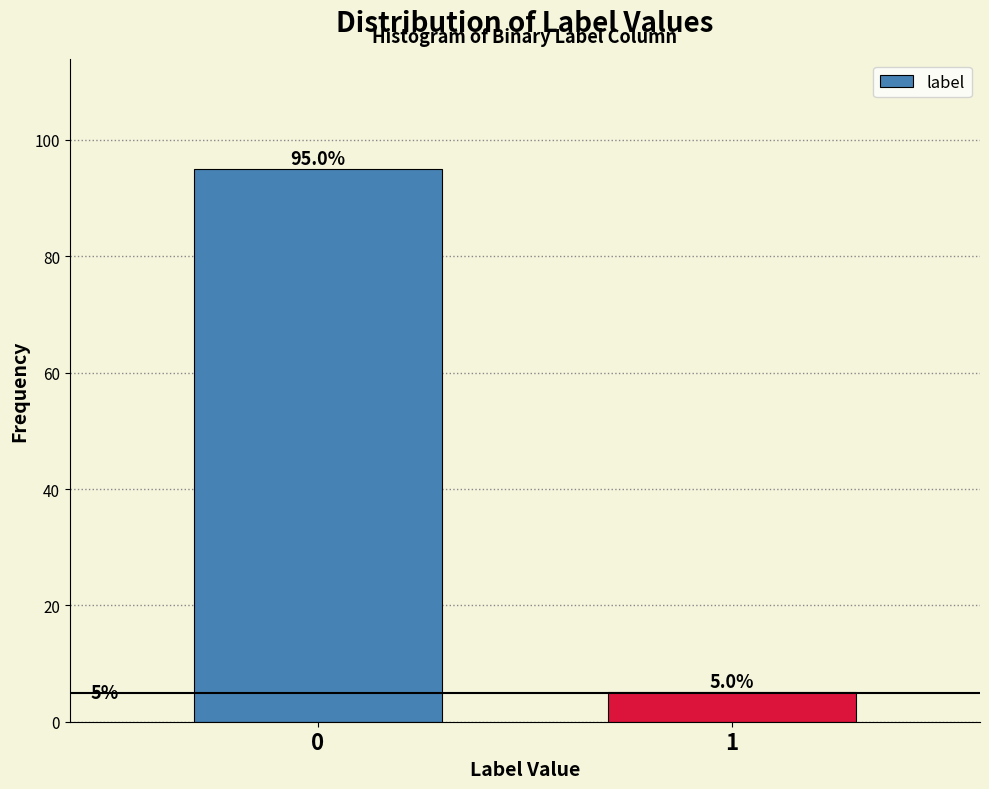

Reading left to right, extract all data points from this chart.

95.0	5.0